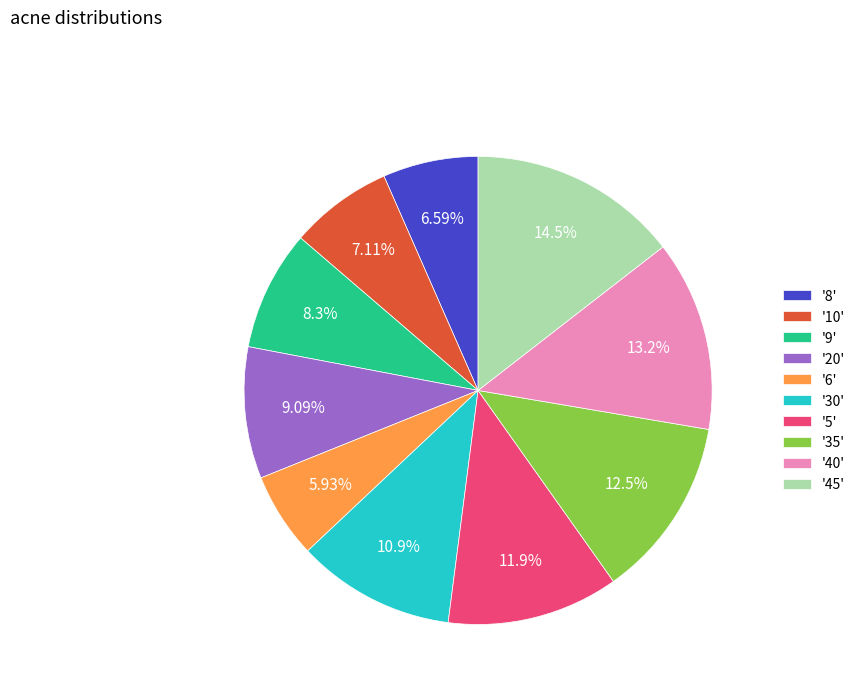

Does any single category account for the majority?

No